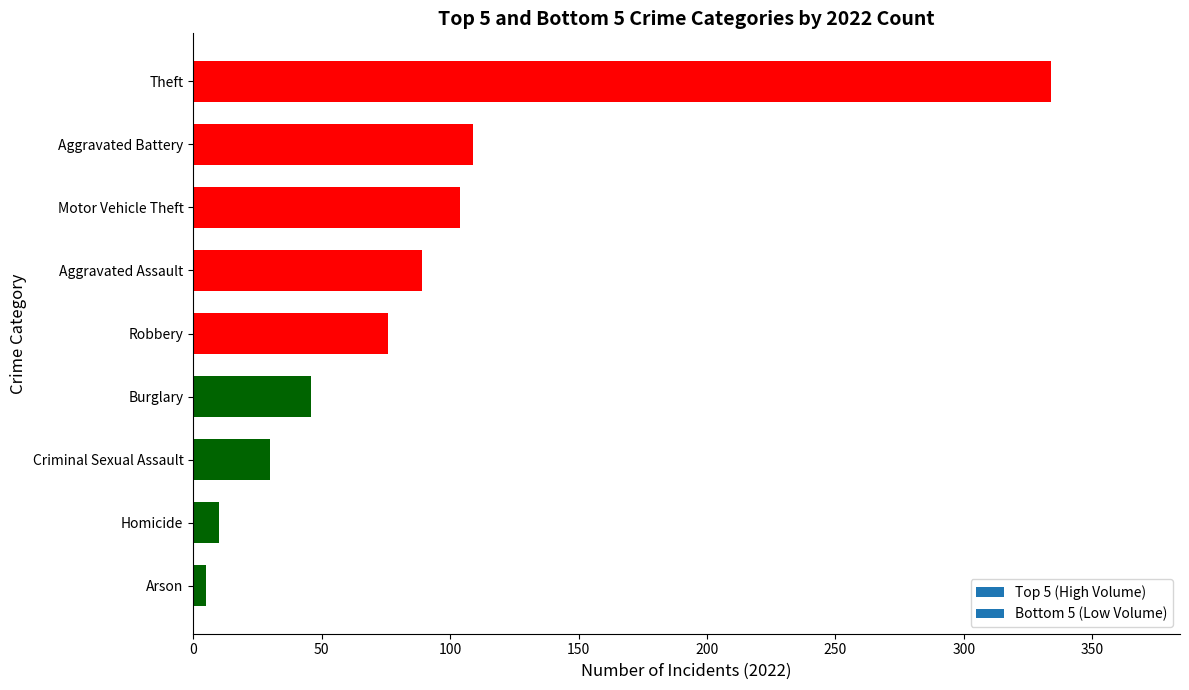

Which label corresponds to the largest value in the chart?

Theft